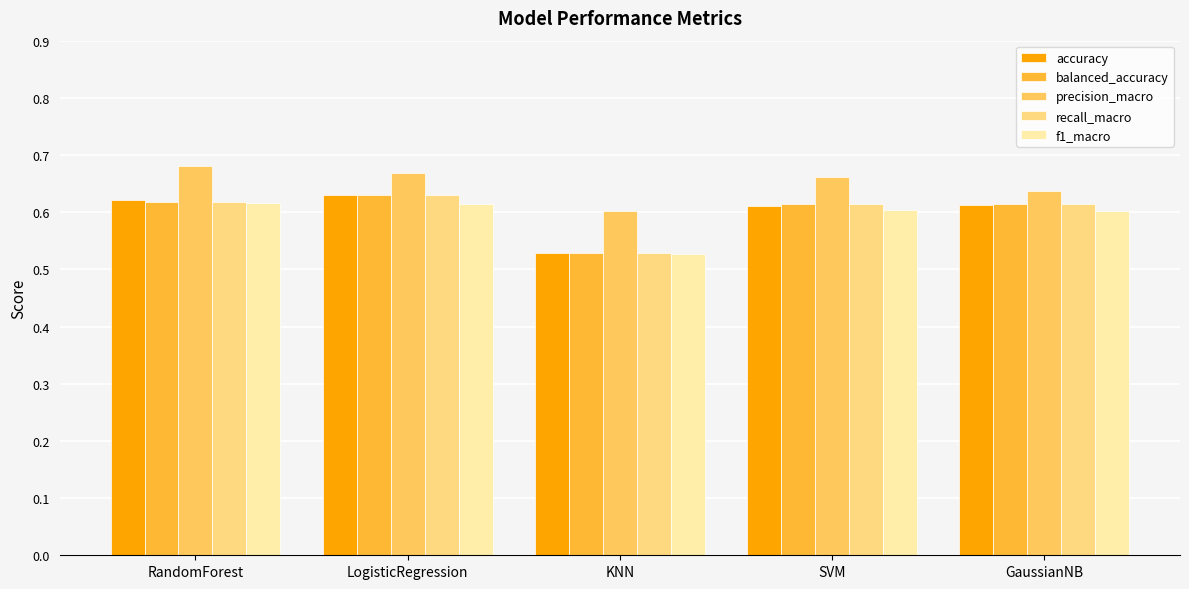

How many series are shown in this chart?

5